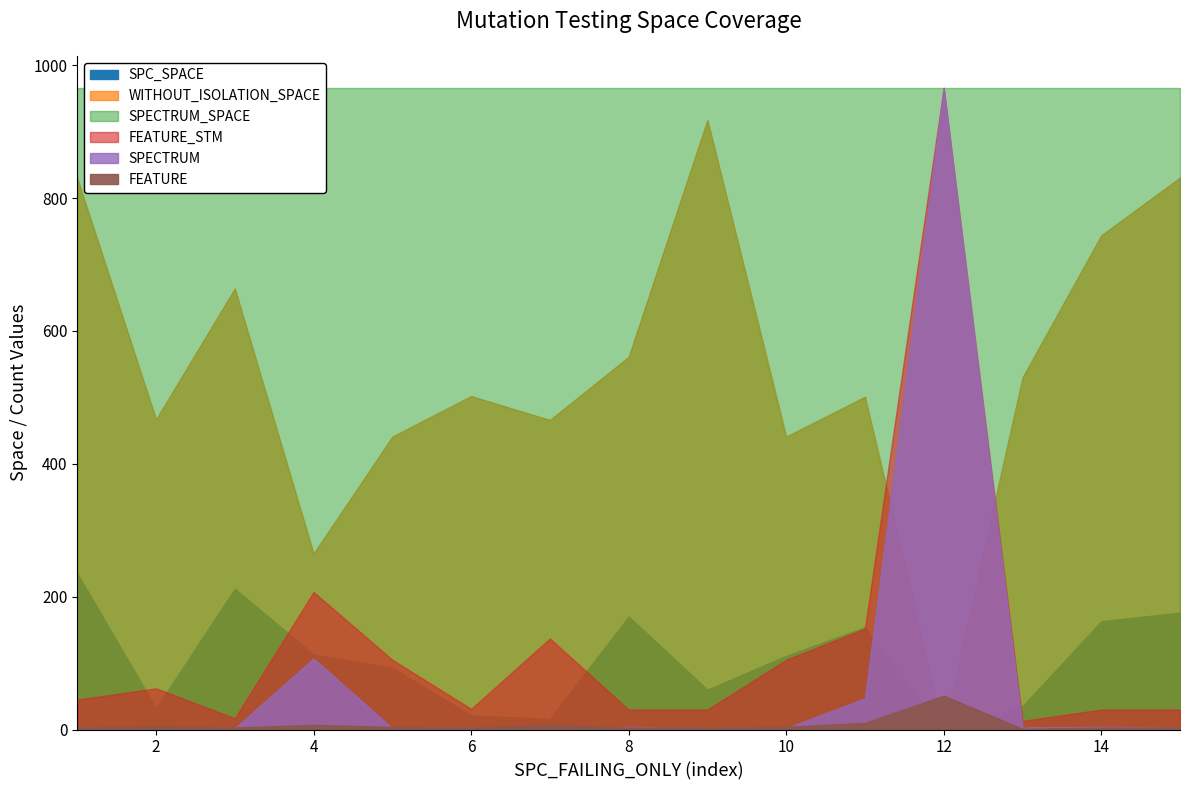

True or false: FEATURE_STM and WITHOUT_ISOLATION_SPACE cross at least once.

True